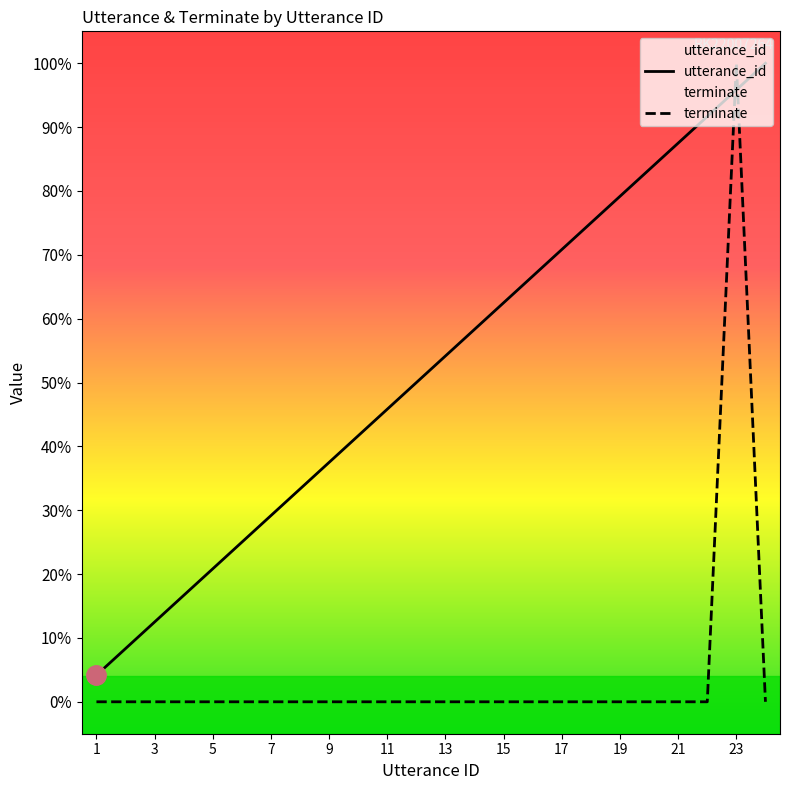

Which series has the widest spread of values?

terminate